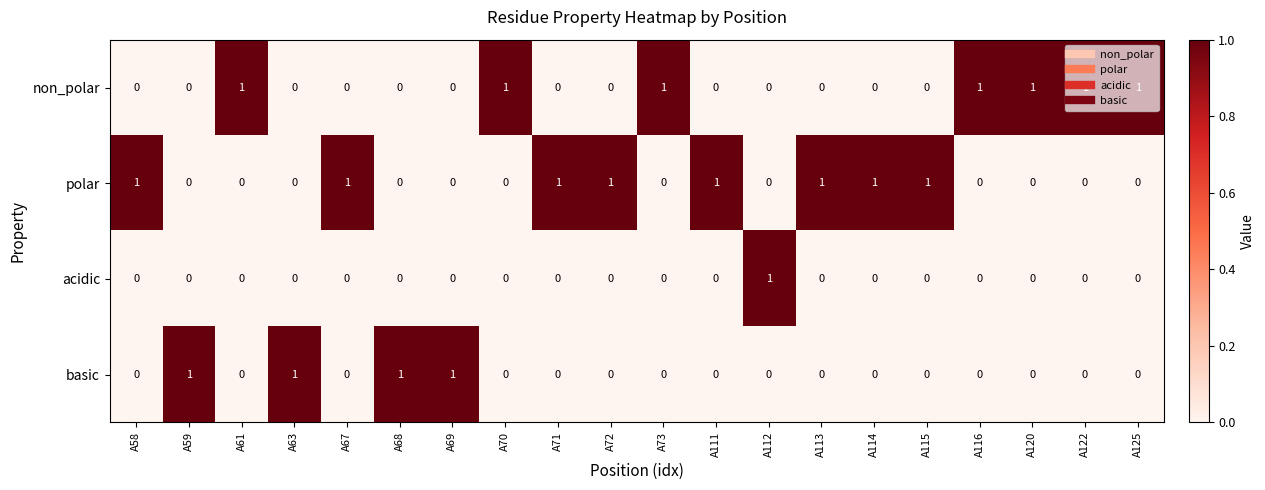

True or false: non_polar has a value of 0 at A115.

True